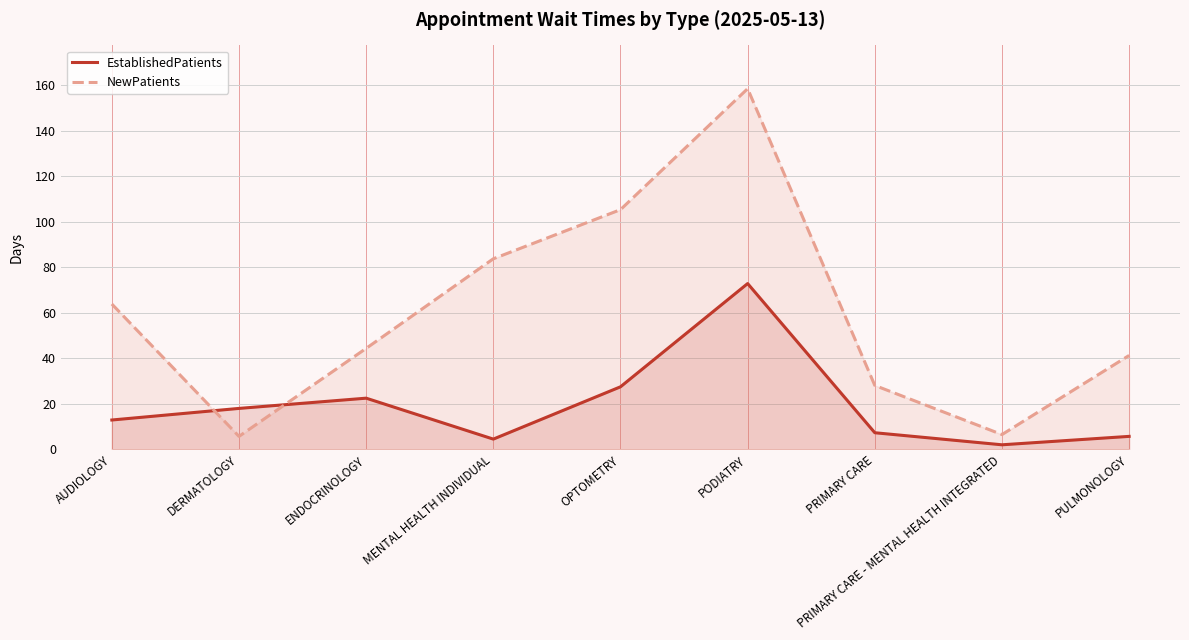

After their last crossing, which series has the higher values: NewPatients or EstablishedPatients?

NewPatients